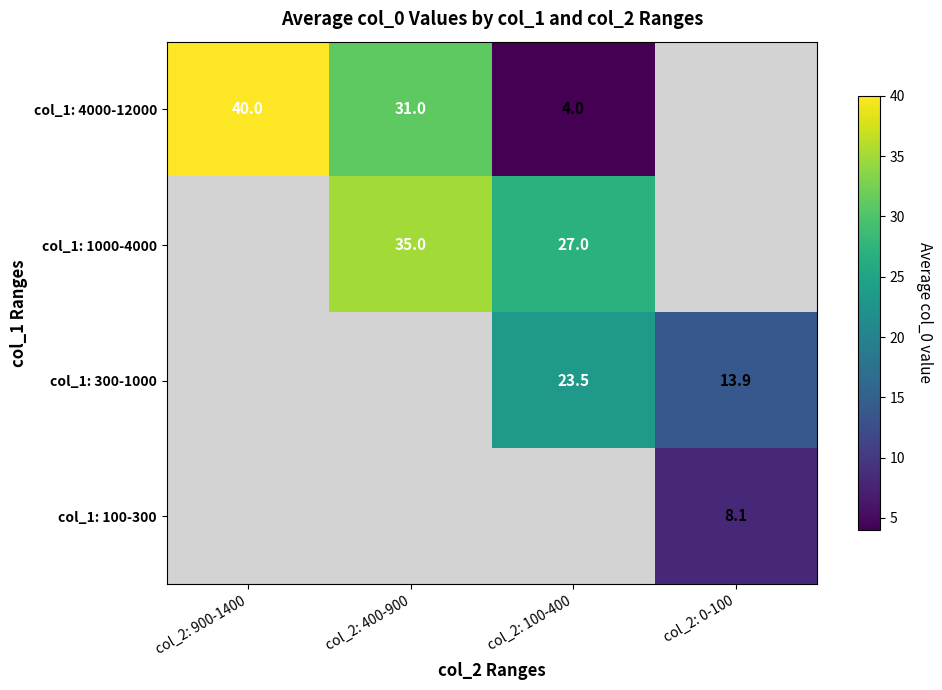

Is it true that col_1: 100-300 equals 2.8 at col_2: 0-100?

False